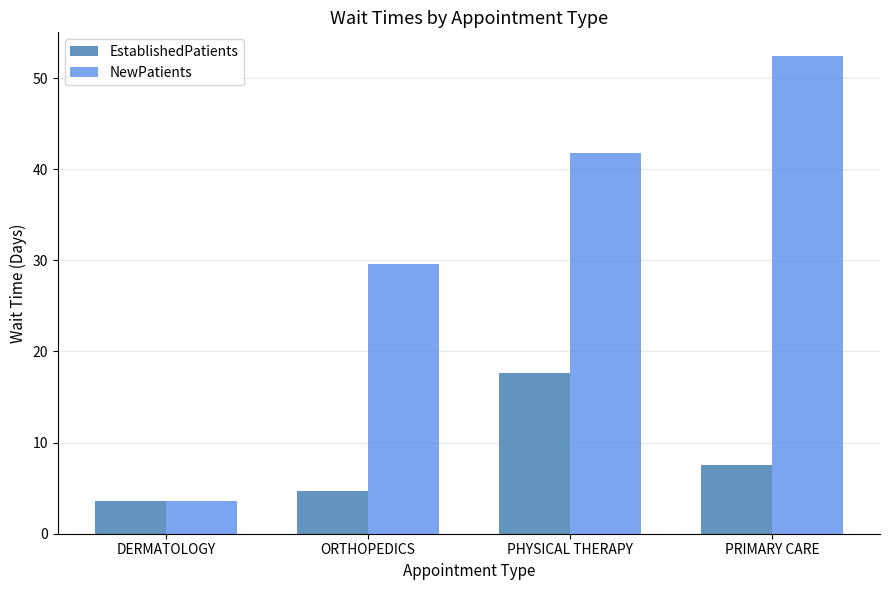

Reading left to right, transcribe all the data shown in this chart.

EstablishedPatients: 3.6	4.7	17.6	7.5
NewPatients: 3.6	29.6	41.8	52.4